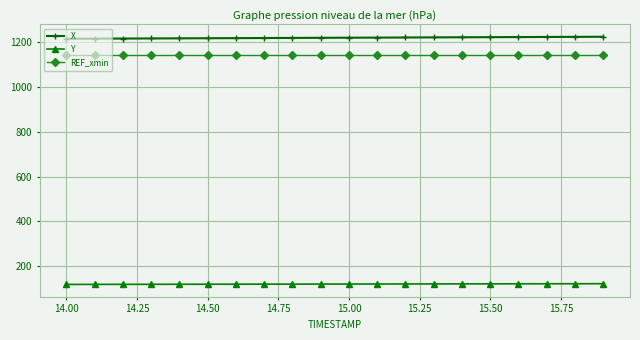

At how many categories does at least one series exceed 272?

20